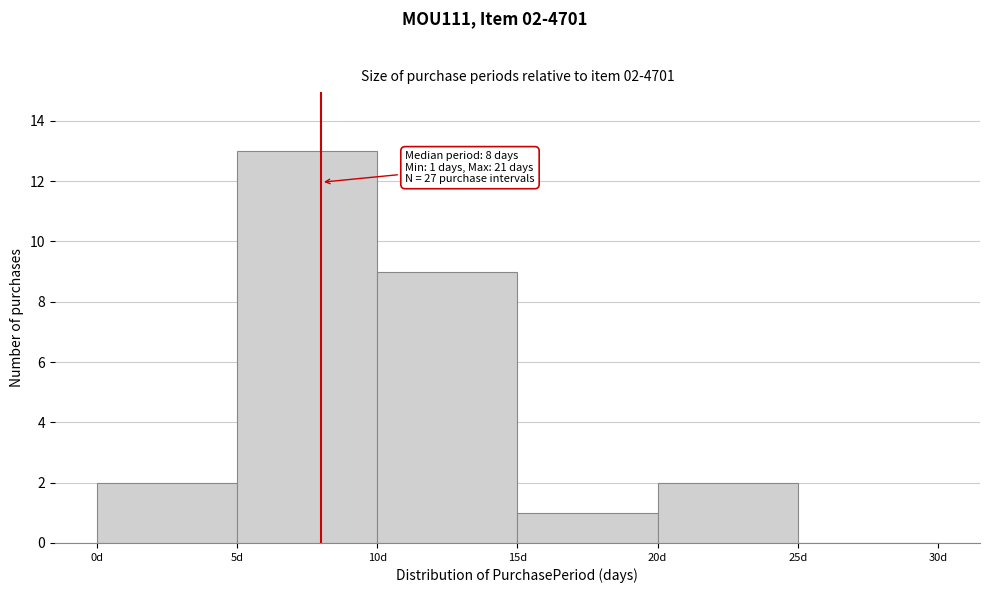

Which range on the x-axis has the tallest bar?

5 to 10